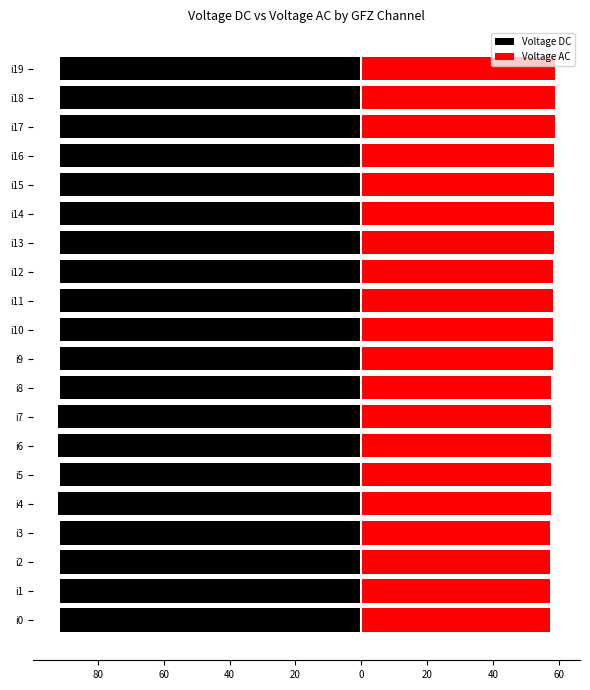

Which series has the widest spread of values?

Voltage AC